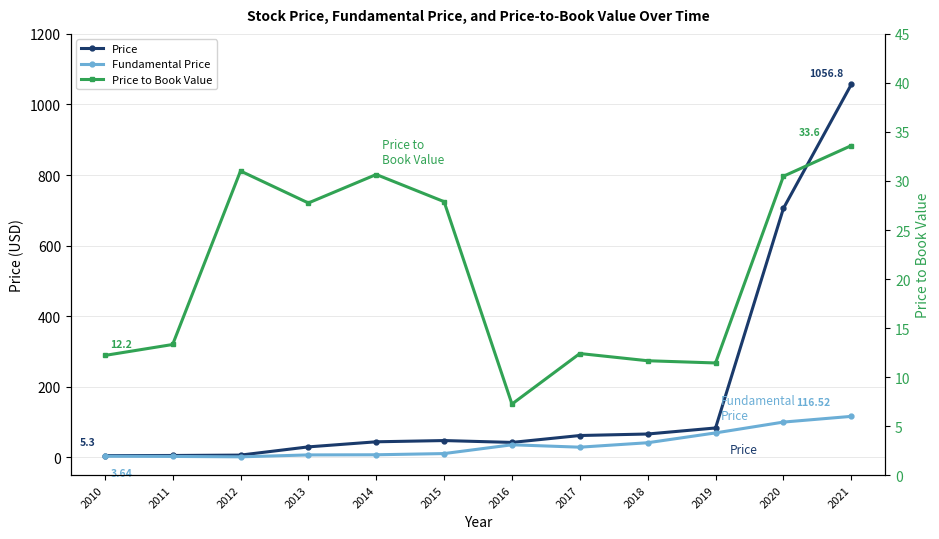

Rank the series by their maximum value, from highest to lowest.

Price, Fundamental Price, Price to Book Value